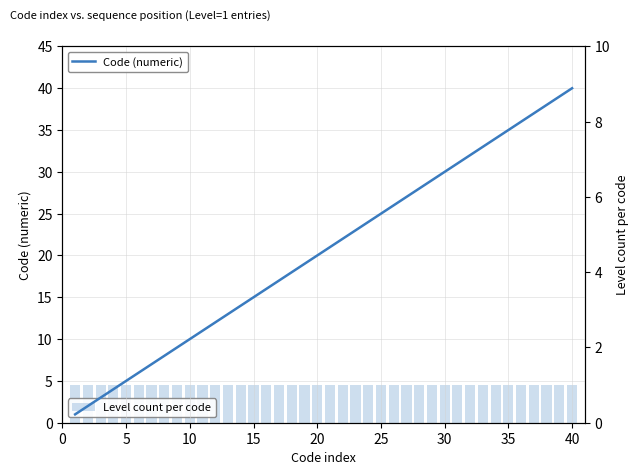

What are all the series names shown in the legend?

Code (numeric), Level count per code